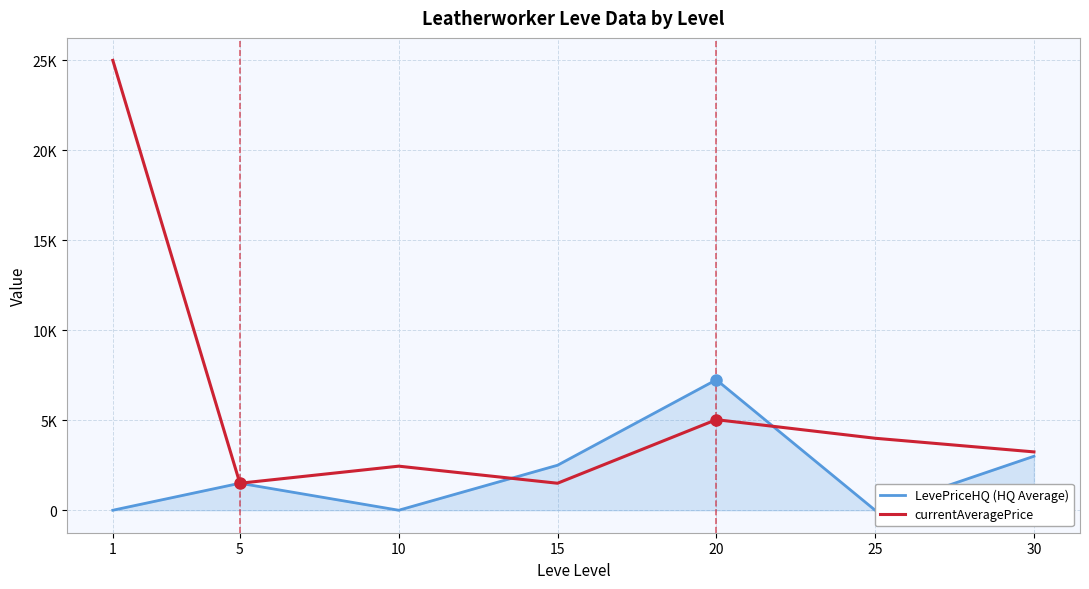

Is the value of LevePriceHQ (HQ Average) at 30 greater than the value of currentAveragePrice at 30?

No